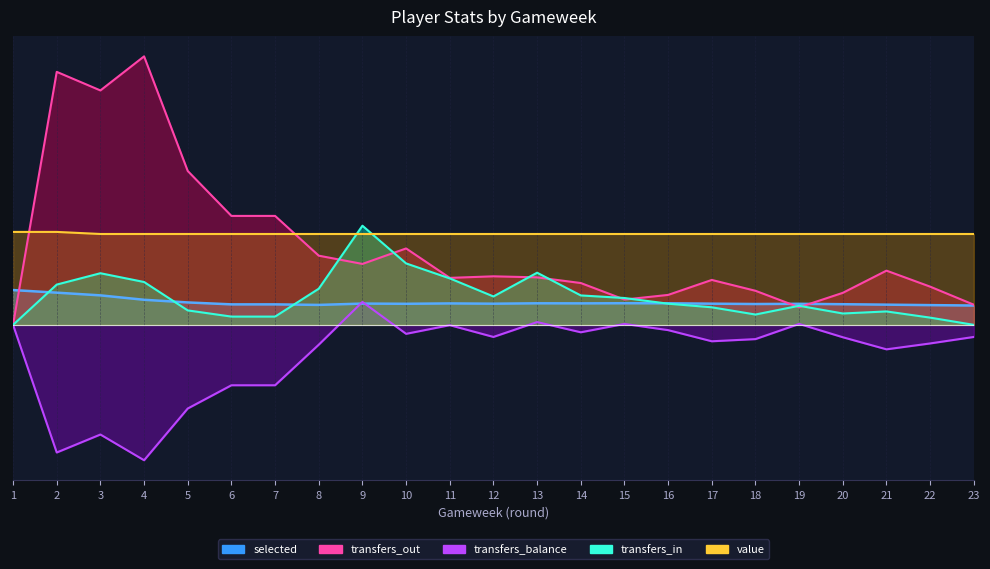

What is the difference between the second highest and minimum values in the selected series?

124.5